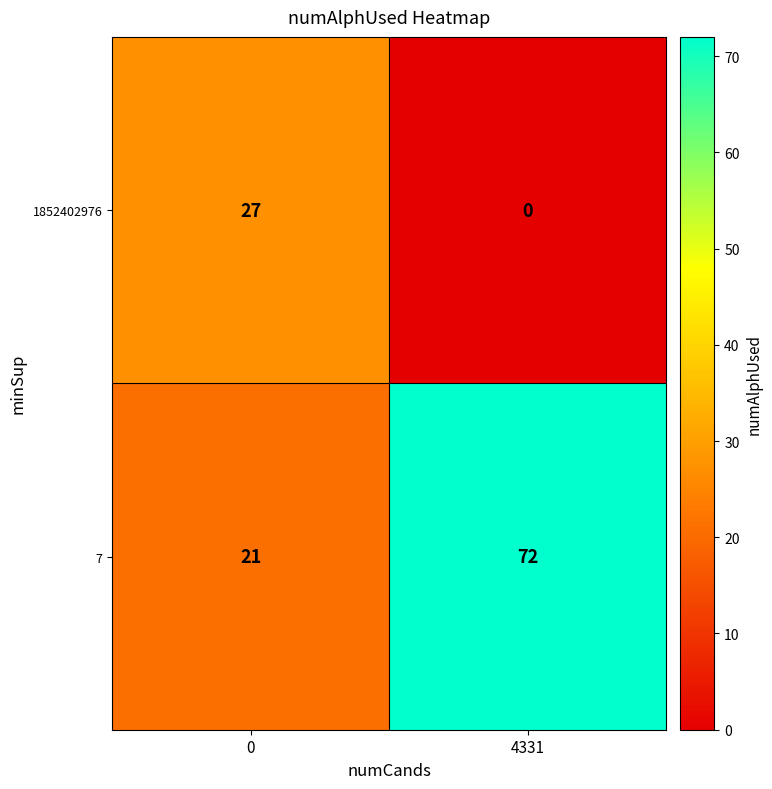

The 7 series shows 21 at 4331. True or false?

False